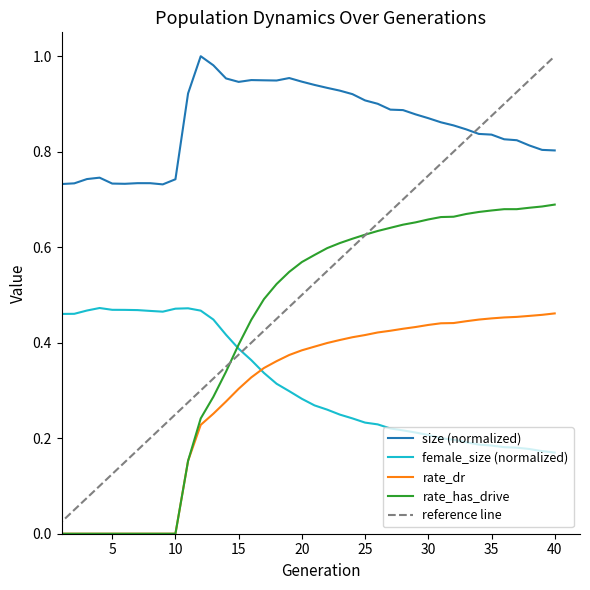

At 6, list the series in order from smallest to largest.

rate_dr, rate_has_drive, female_size, size